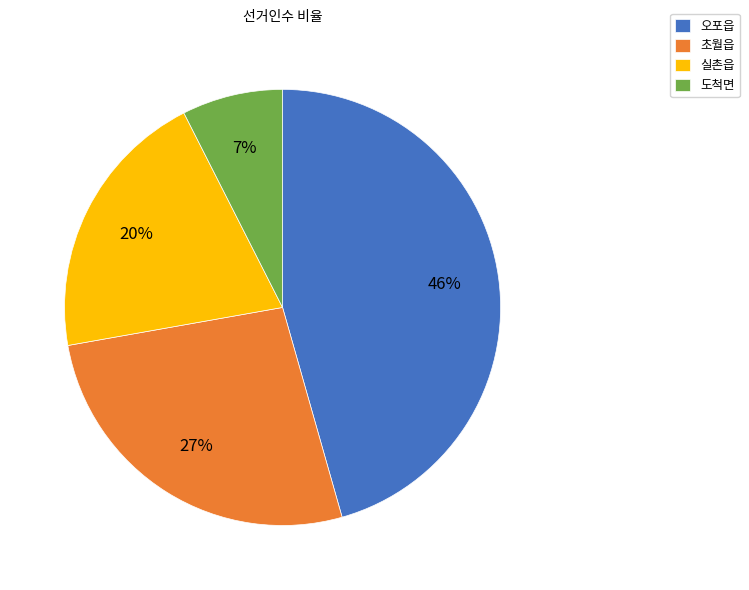

To the nearest percent, what is the average slice percentage?

25%